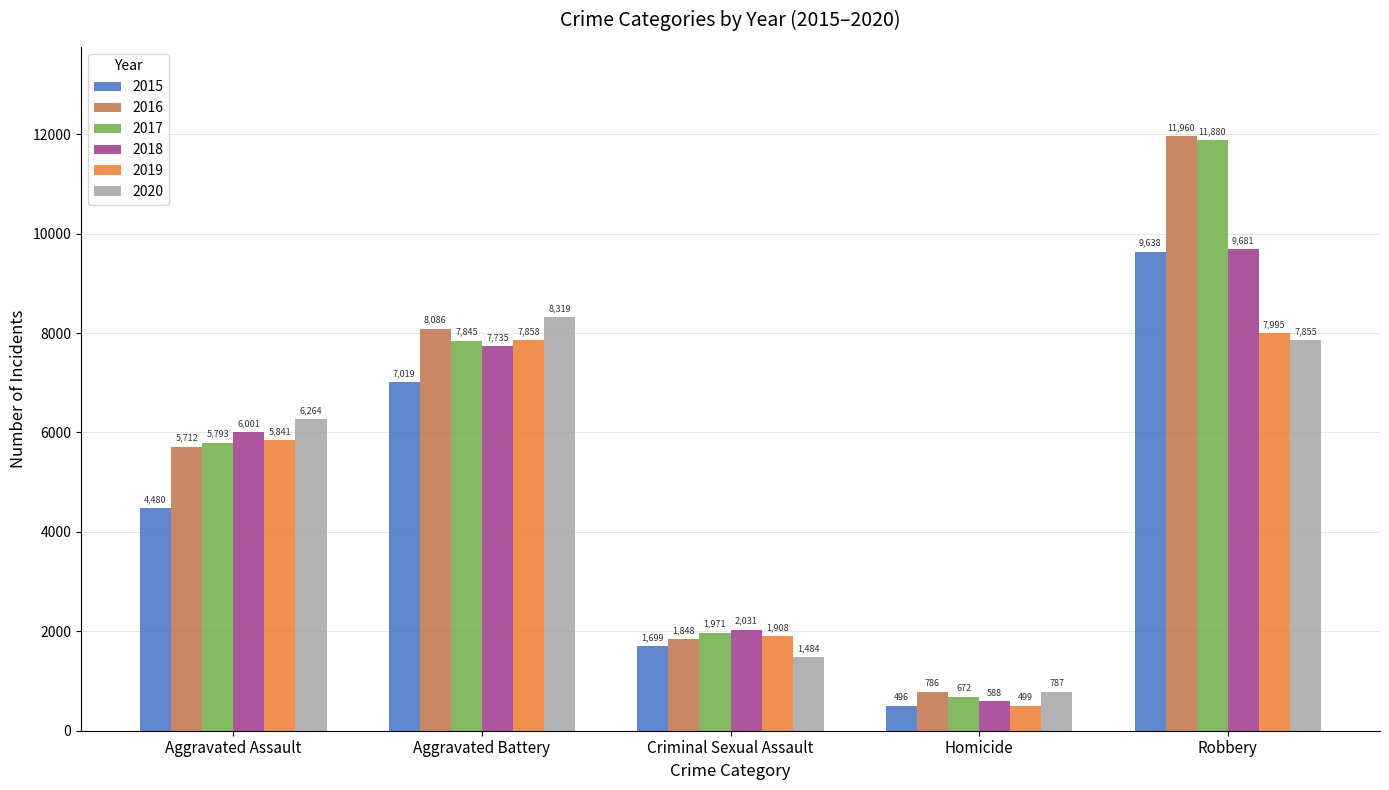

What is the total value across all series at Criminal Sexual Assault?

10941